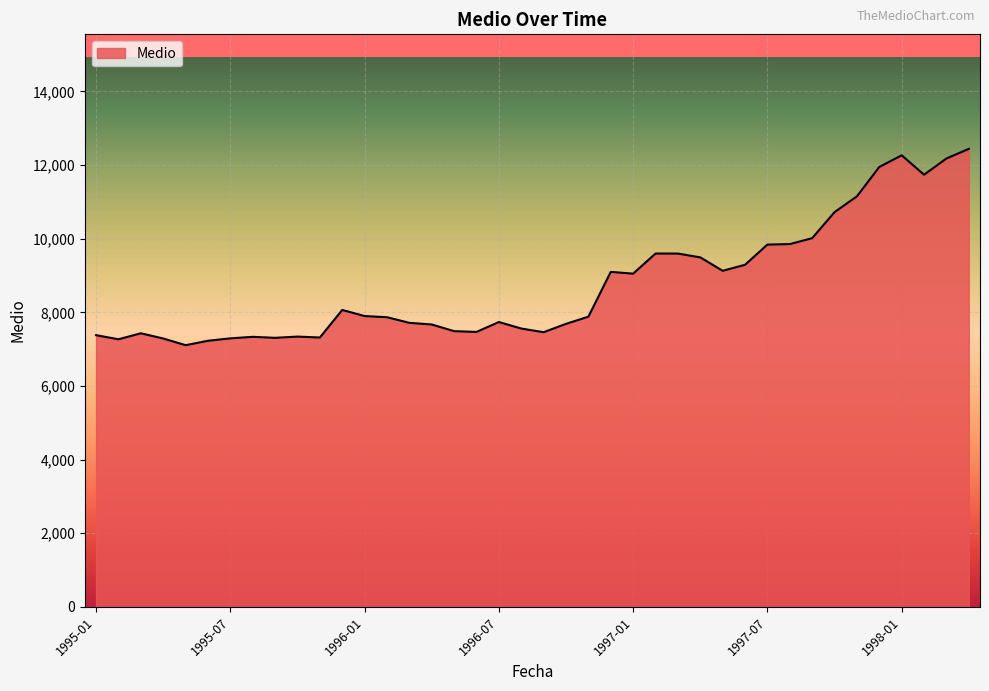

What is the smallest value displayed?

7108.3